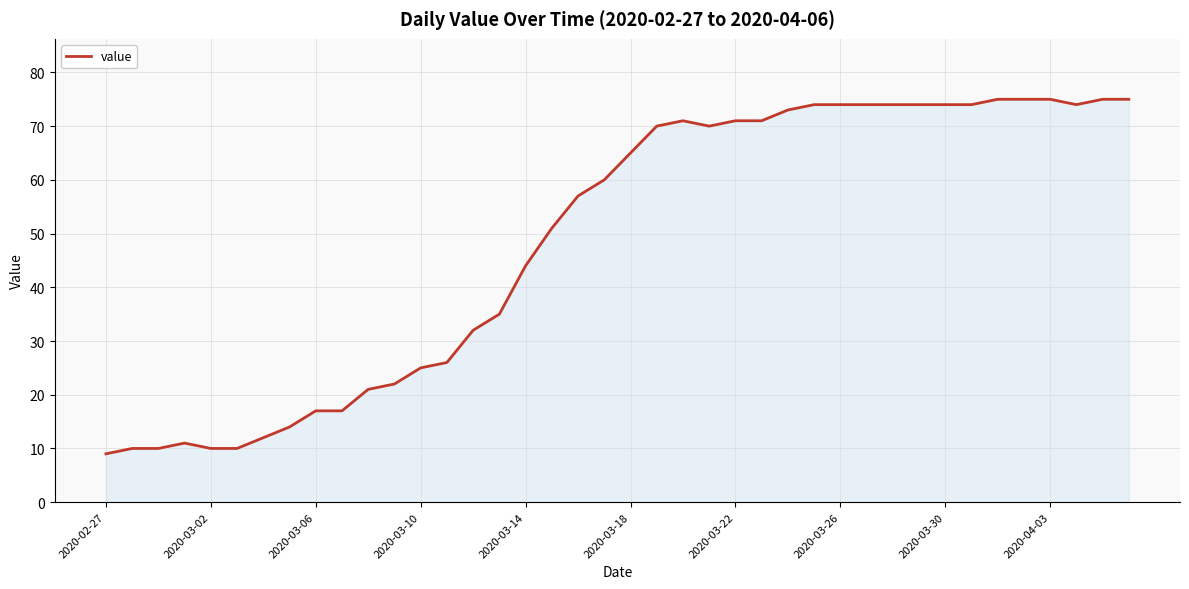

What is the greatest value displayed?

75